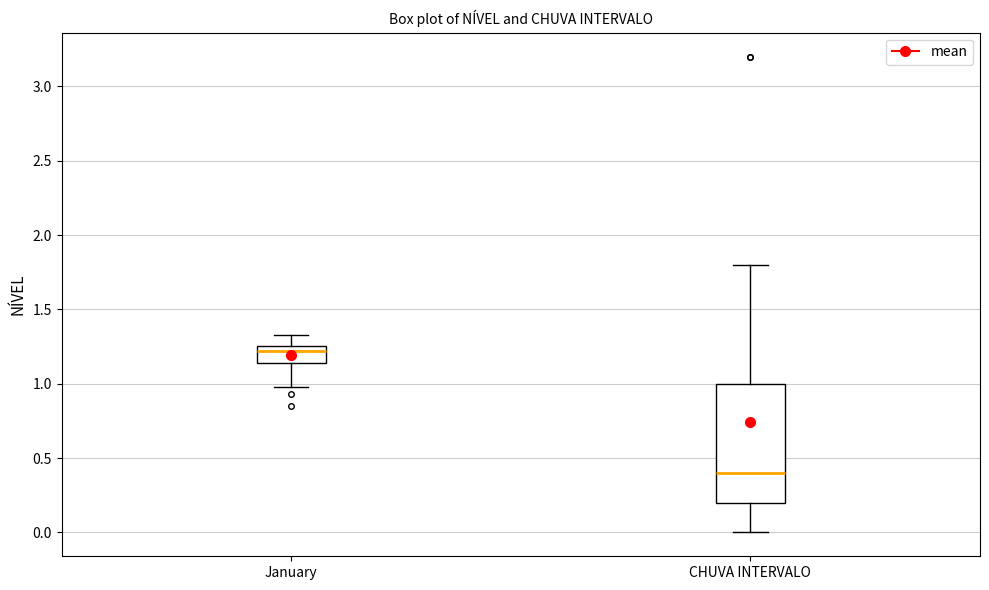

Where does the median line of the box for CHUVA INTERVALO sit on the y-axis? The values are not printed on the chart, so give them approximately, as read against the axis.

0.40